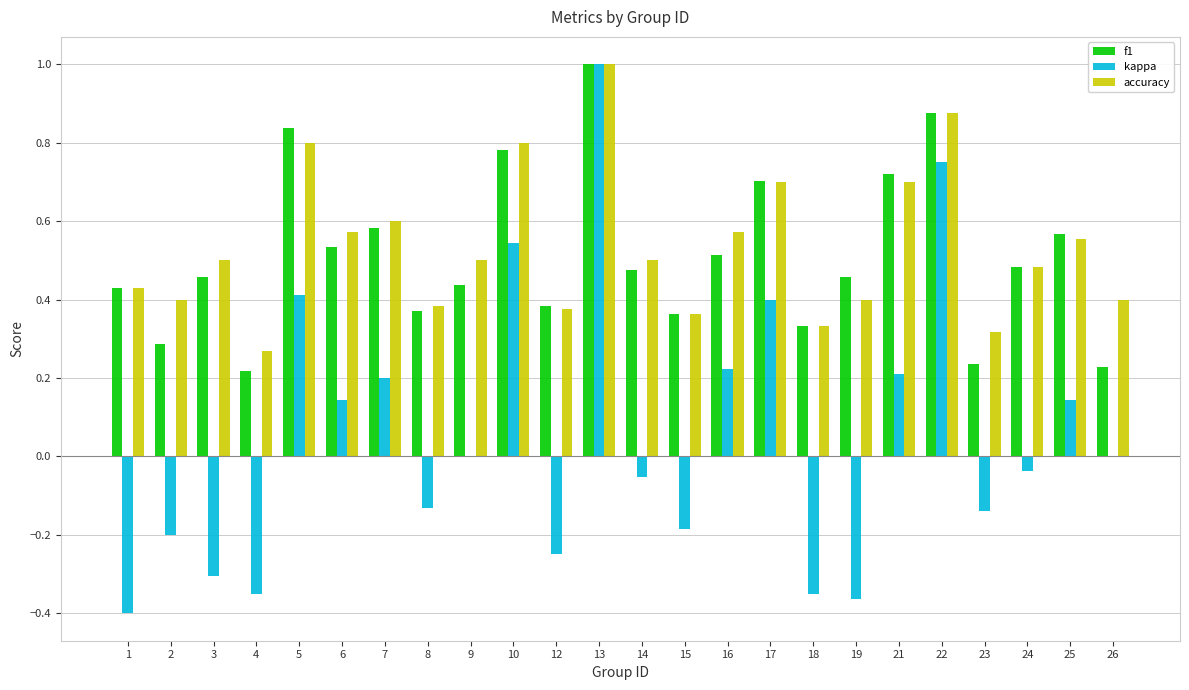

The value of f1 at 23 is 0.2. True or false?

True